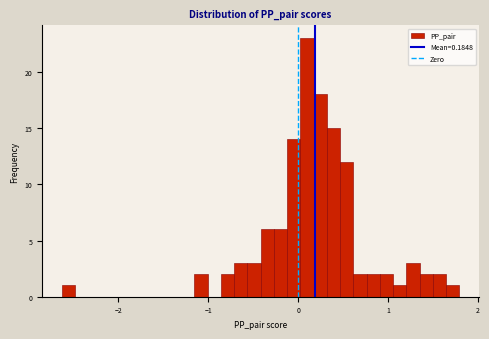

Read against the x-axis, roughly where is the centre of the tallest bar?

0.1